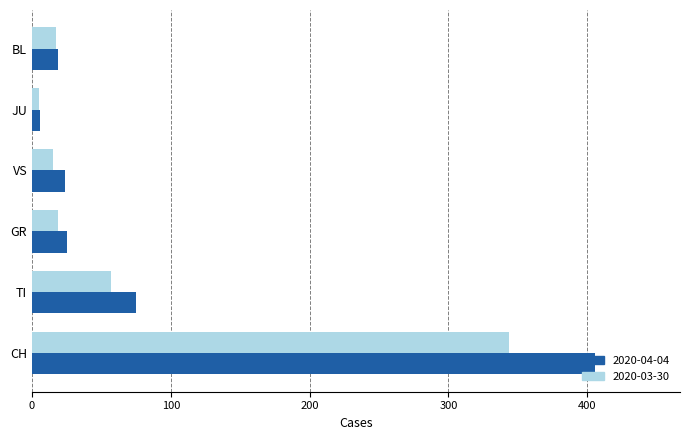

The 2020-03-30 series shows 57 at TI. True or false?

True